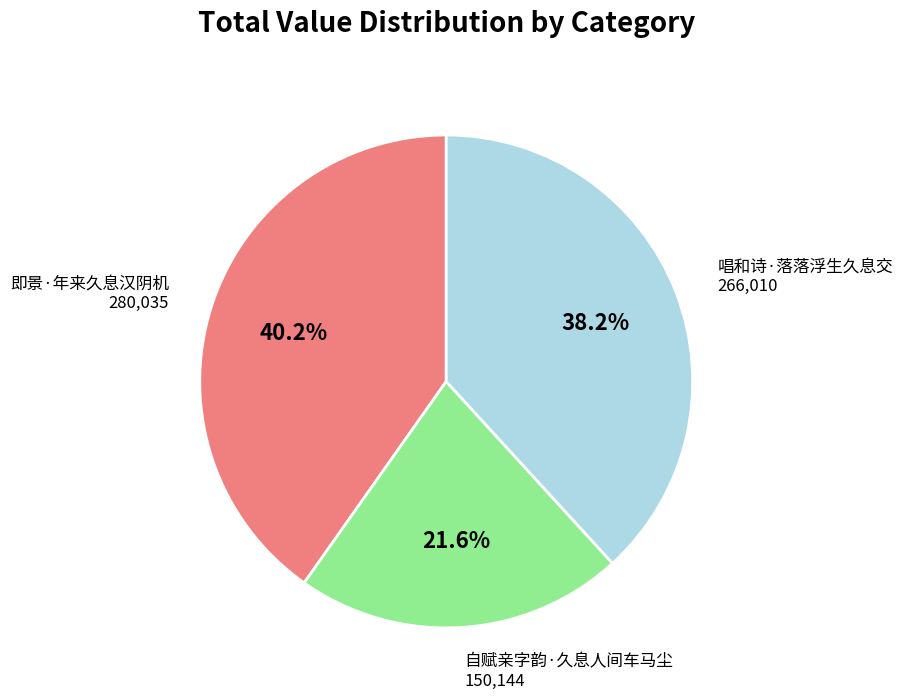

Is there any slice that represents more than half of the pie?

No